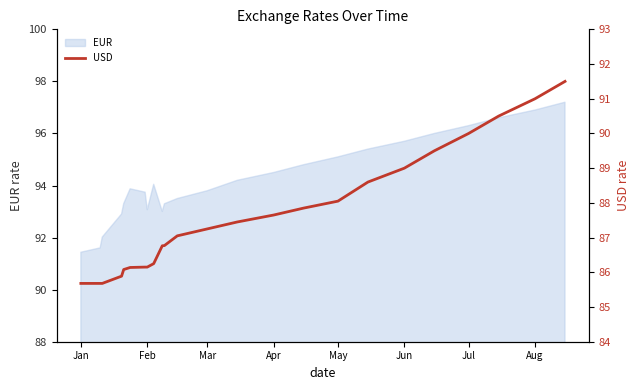

The value of EUR at Jan is 27.3. True or false?

False